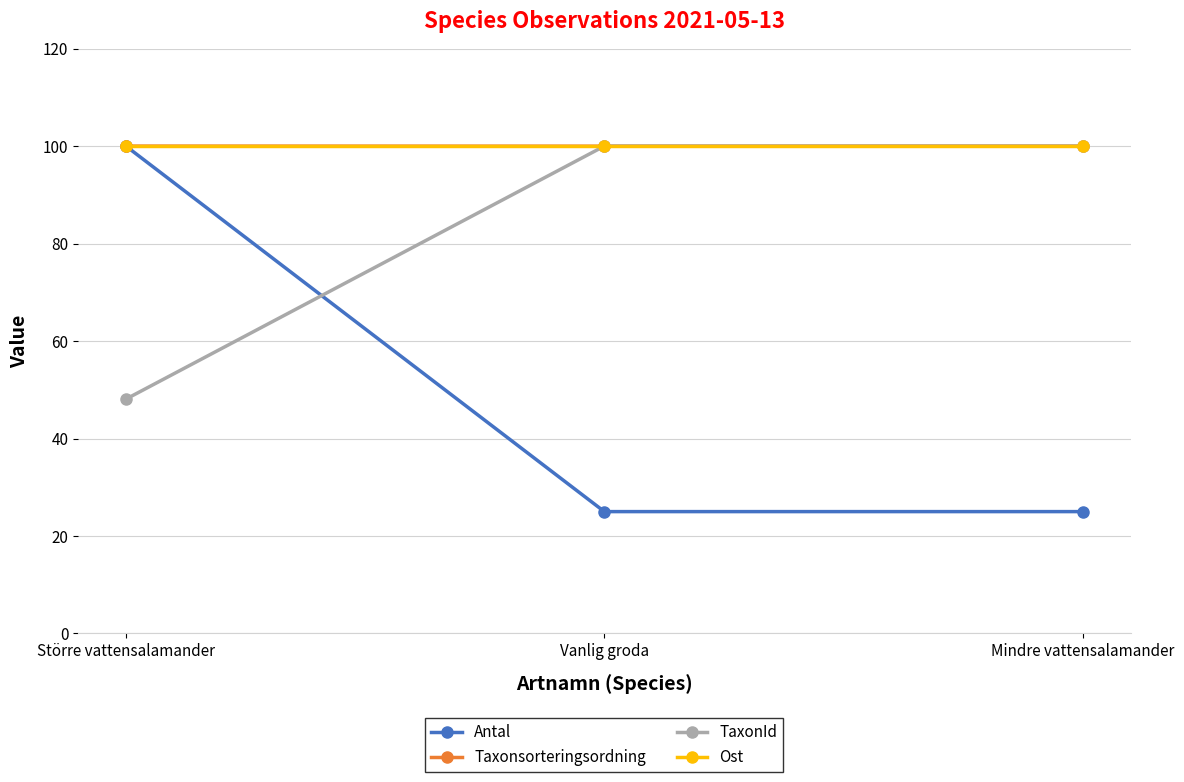

Reading left to right, transcribe all the data shown in this chart.

Antal: Större vattensalamander=100.0	Vanlig groda=25.0	Mindre vattensalamander=25.0
Taxonsorteringsordning: Större vattensalamander=100.0	Vanlig groda=100.0	Mindre vattensalamander=100.0
TaxonId: Större vattensalamander=48.1	Vanlig groda=100.0	Mindre vattensalamander=100.0
Ost: Större vattensalamander=100.0	Vanlig groda=100.0	Mindre vattensalamander=100.0